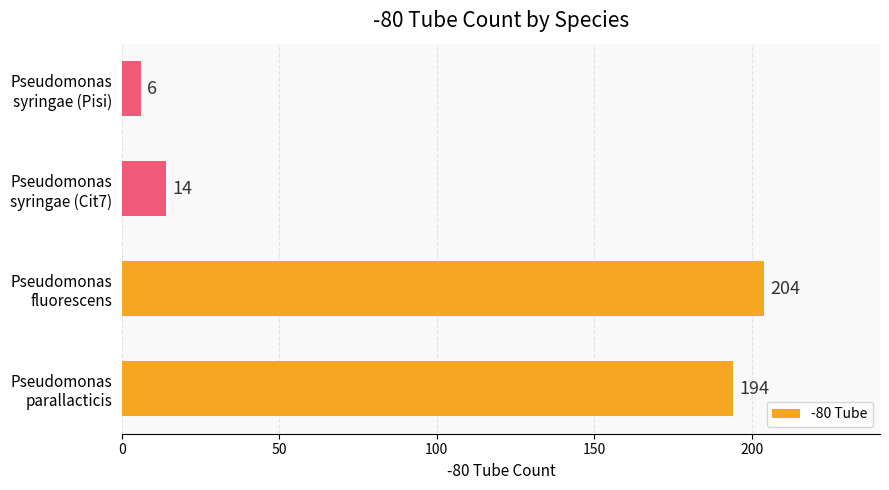

List the labels in order of value, smallest first.

Pseudomonas
syringae (Pisi), Pseudomonas
syringae (Cit7), Pseudomonas
parallacticis, Pseudomonas
fluorescens